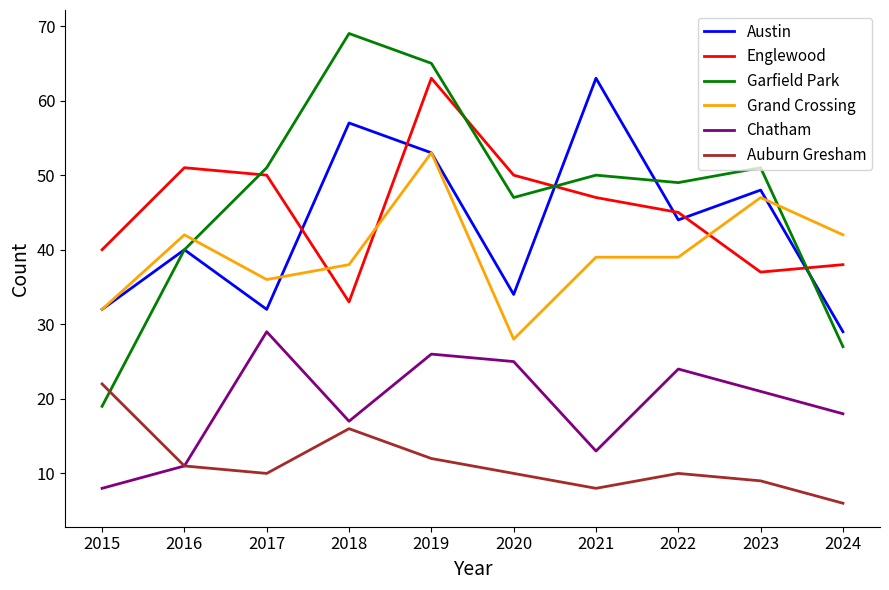

True or false: Grand Crossing and Chatham intersect in this chart.

False